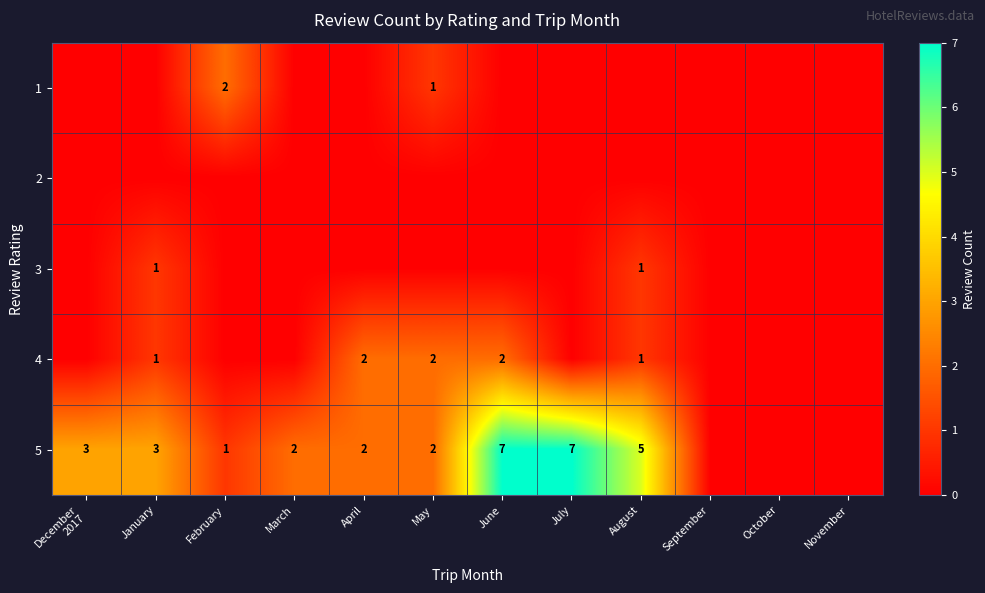

Is it true that 5 equals 3 at June?

False